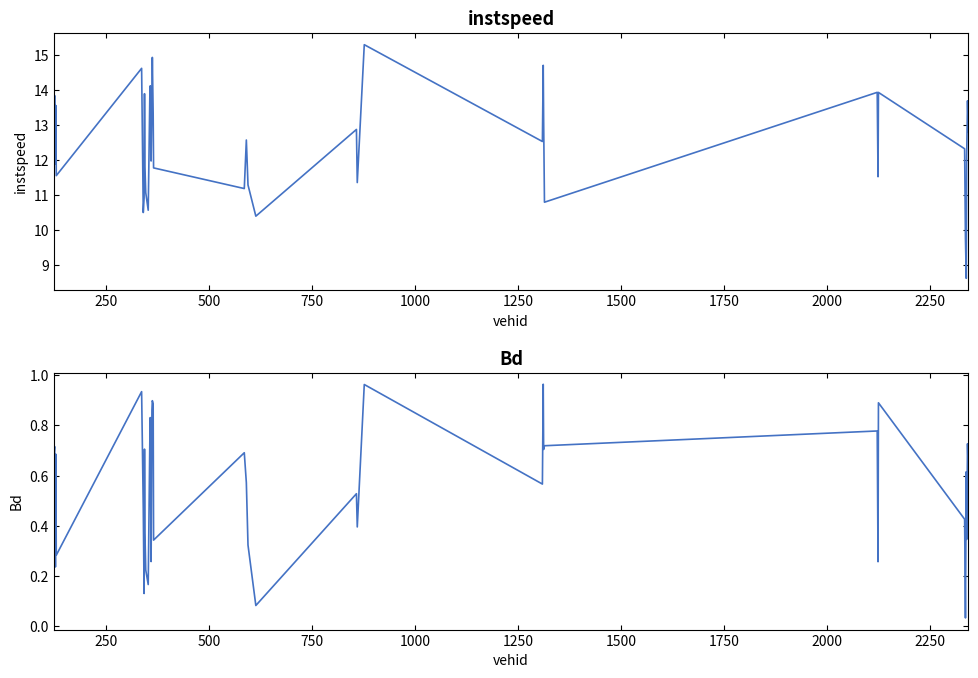

How many data points in instspeed are less than 12?

18